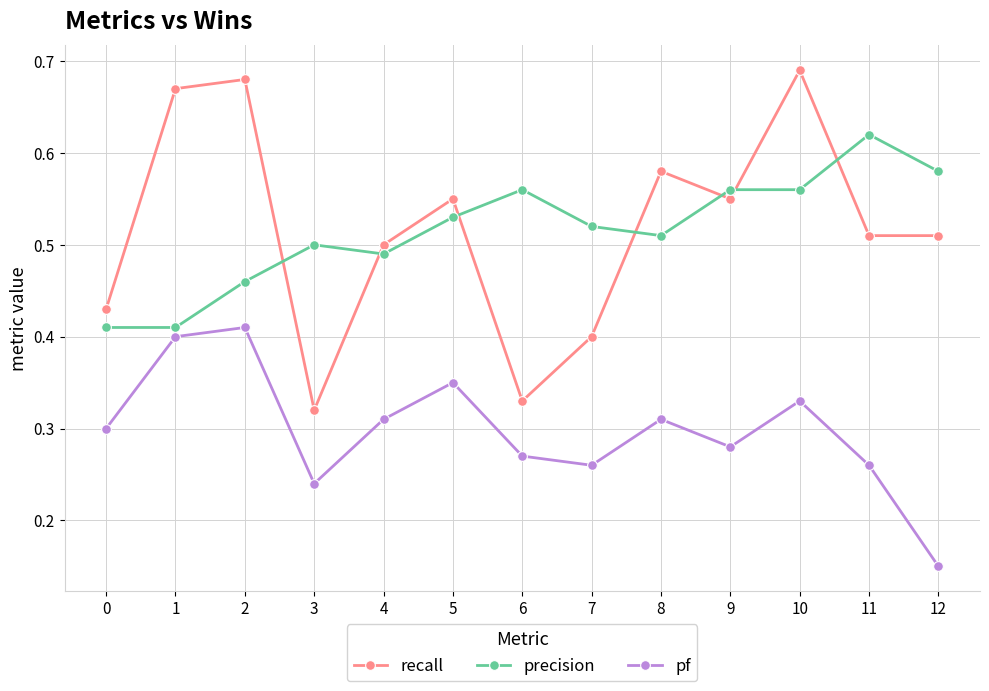

The pf series shows 0.4 at 7. True or false?

False